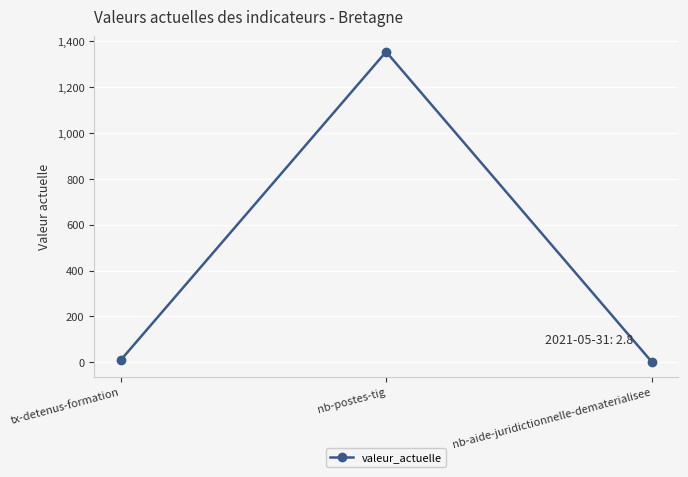

The chart shows a value of 2.8 at nb-aide-juridictionnelle-dematerialisee. True or false?

True